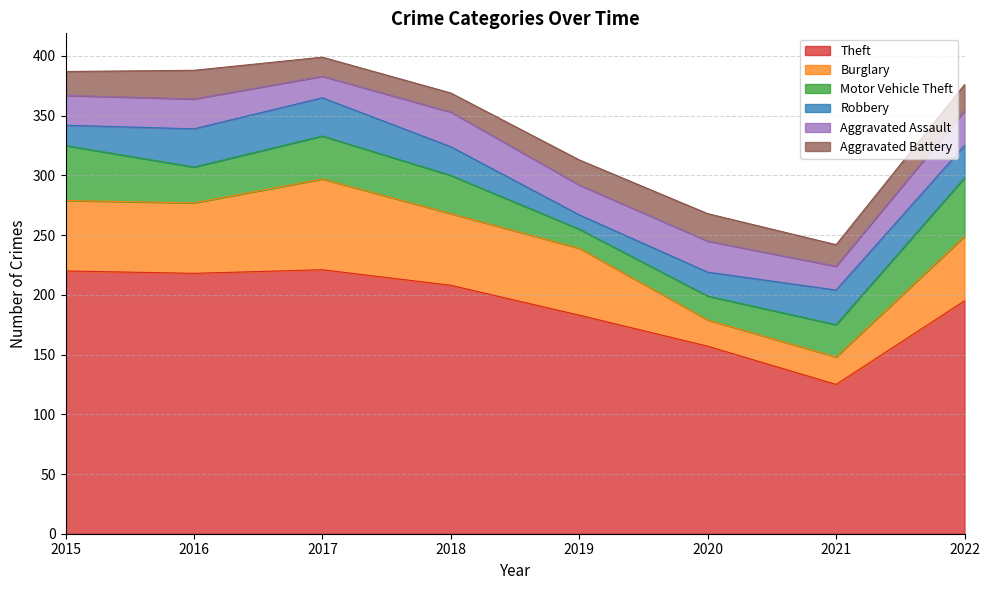

What is the average value of the Motor Vehicle Theft series?

32